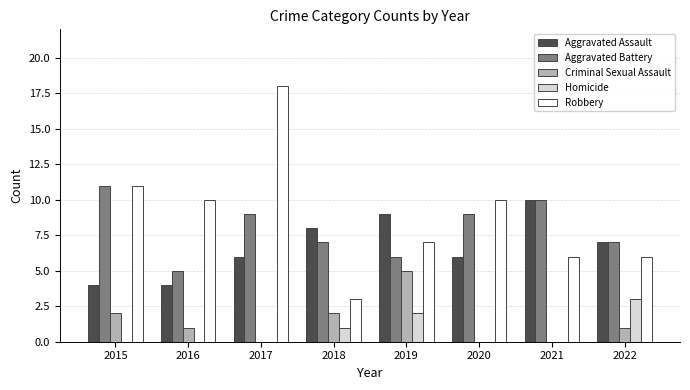

Between 2016 and 2018, which series saw the biggest shift?

Robbery